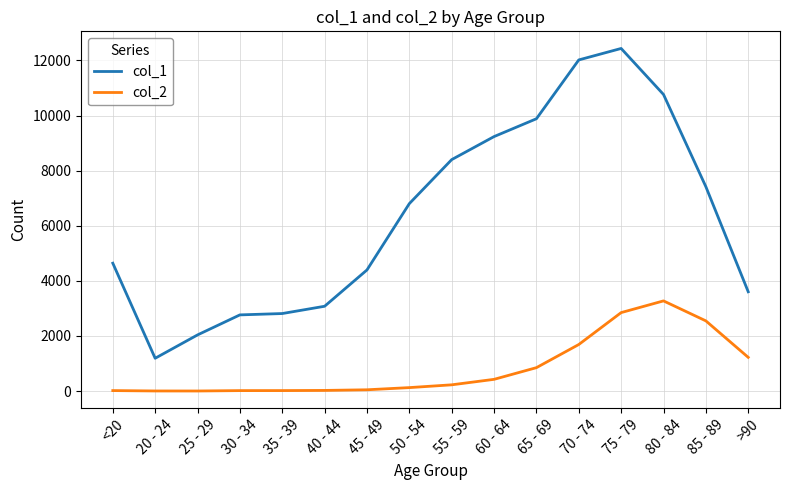

What is the total value across all series at 45 - 49?

4443